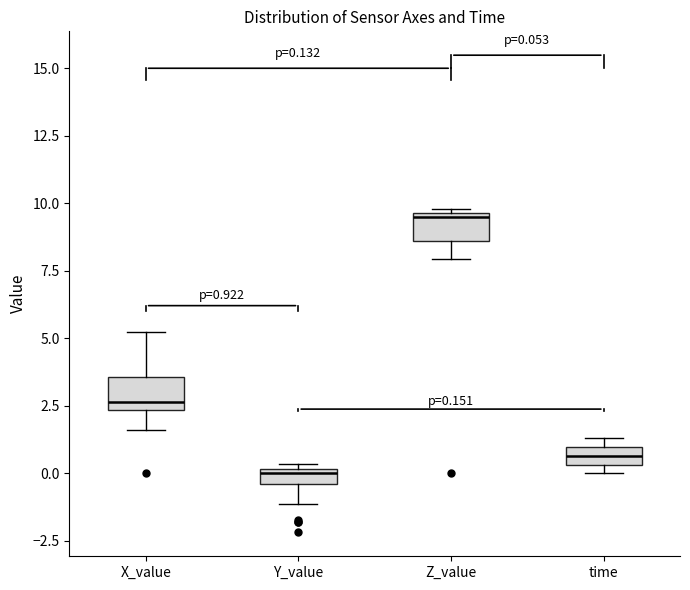

Which box's median line is the lowest?

Y_value